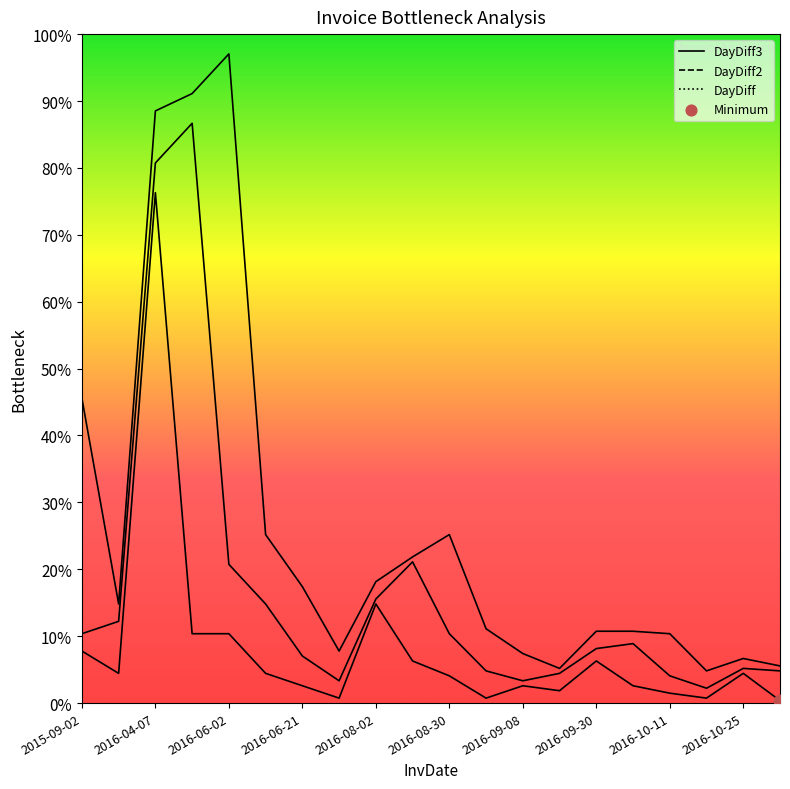

Which series reaches the minimum Y coordinate?

DayDiff